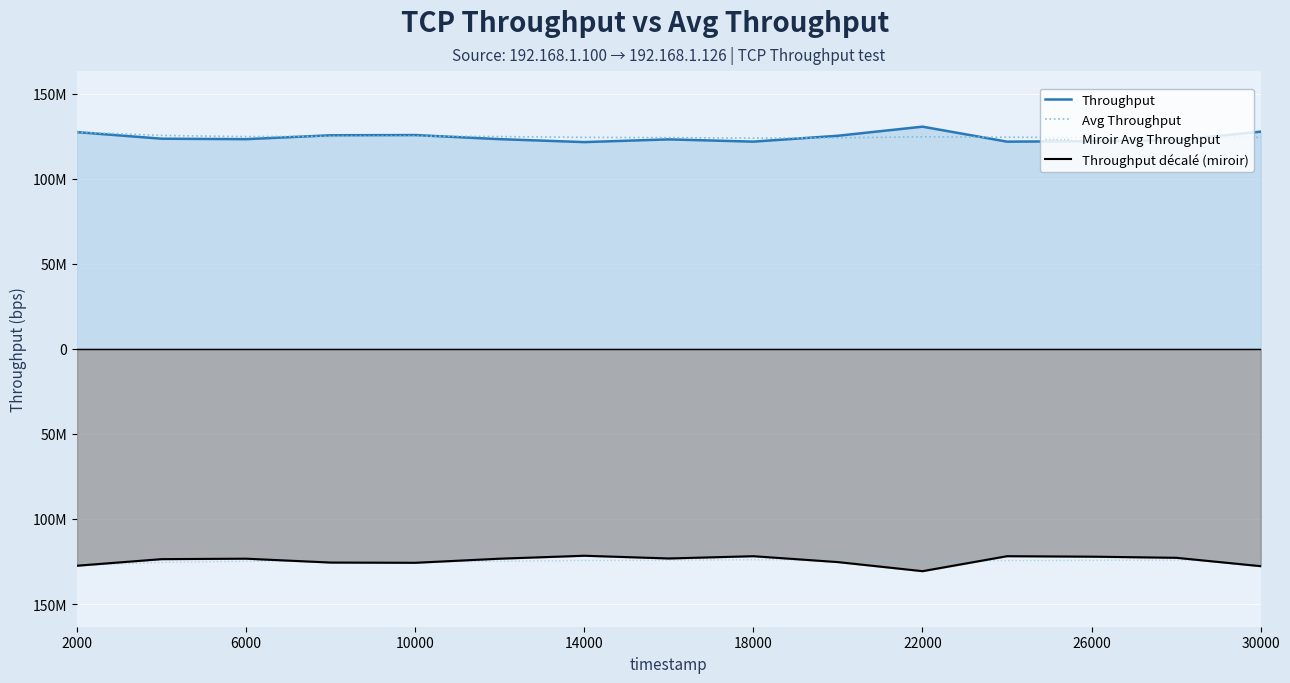

Which series has the widest spread of values?

Throughput